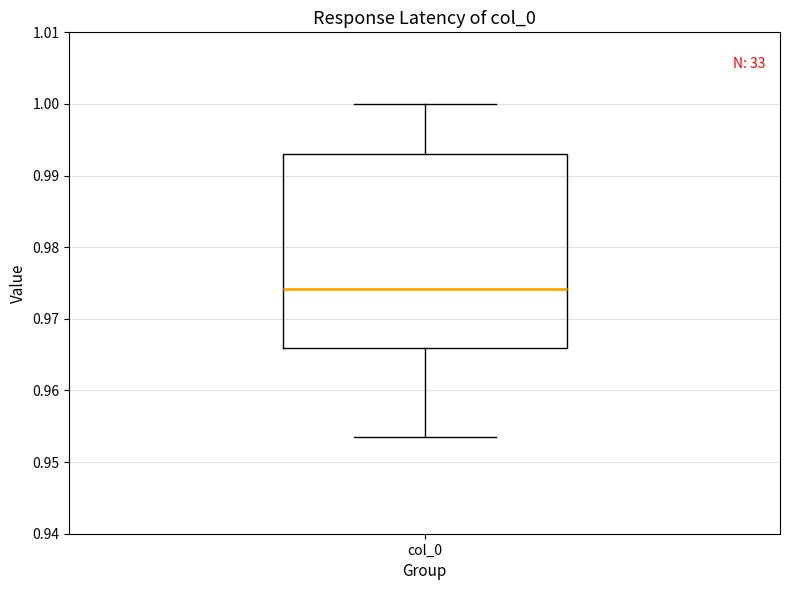

Transcribe this box plot: give where the median line is, the range the box spans, and where the two whiskers end, as read against the y-axis. The values are not printed on the chart, so give them approximately, as read against the axis.

median 0.974, box 0.966 to 0.993, whiskers 0.954 to 1.000